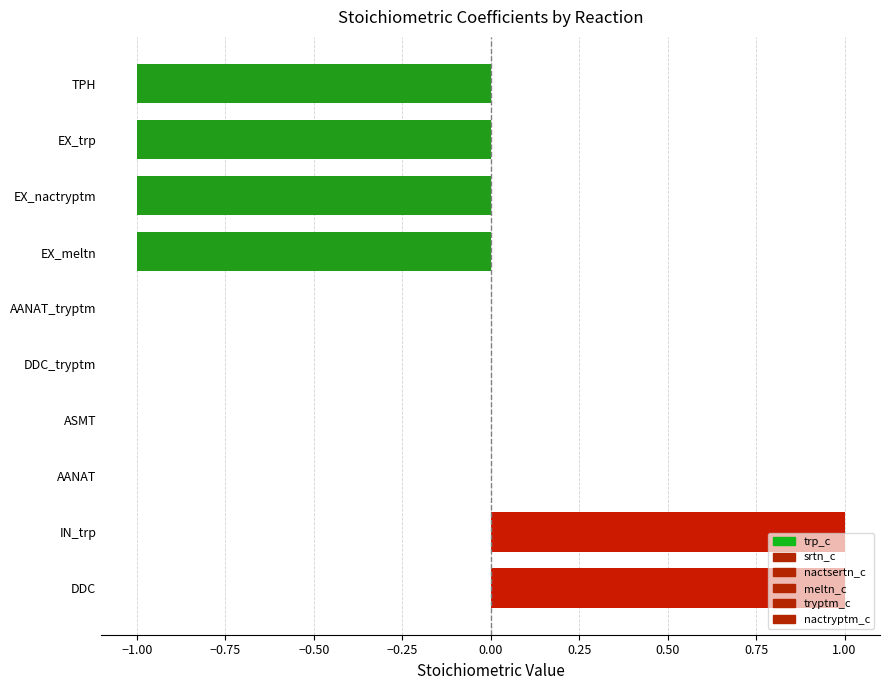

Count the srtn_c values in the range 0 to 1.

9